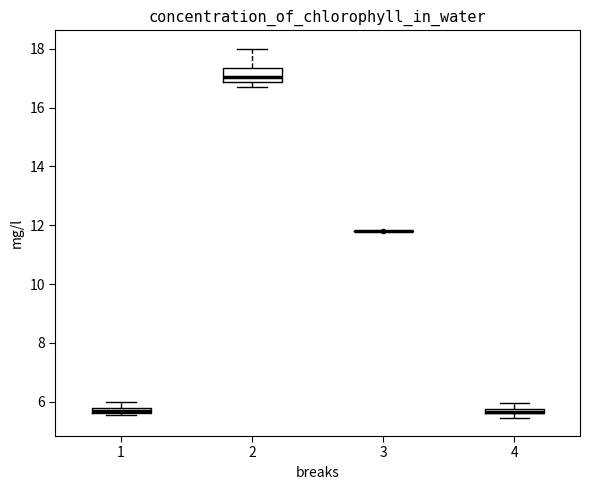

Which box is the tallest, from its lower edge to its upper edge?

2